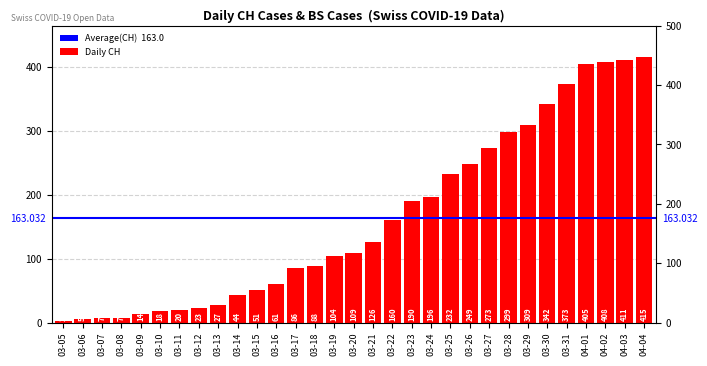

What is the greatest value displayed?

415